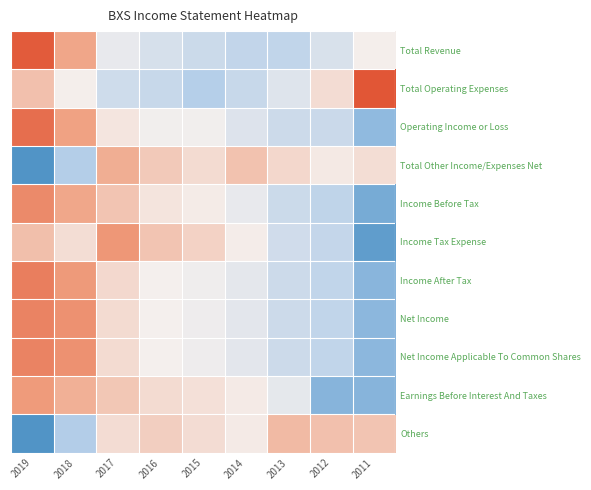

Rank the series by their maximum value, from lowest to highest.

Others, Total Other Income/Expenses Net, Earnings Before Interest And Taxes, Income Tax Expense, Income Before Tax, Net Income, Net Income Applicable To Common Shares, Income After Tax, Operating Income or Loss, Total Revenue, Total Operating Expenses